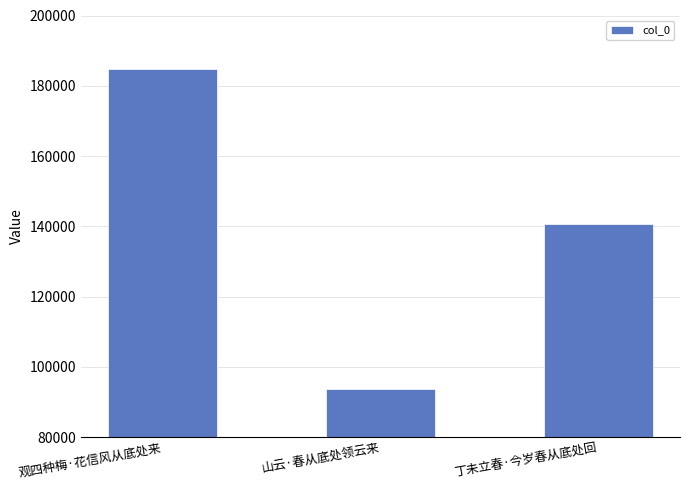

What is the difference between the maximum and second lowest values?

44179